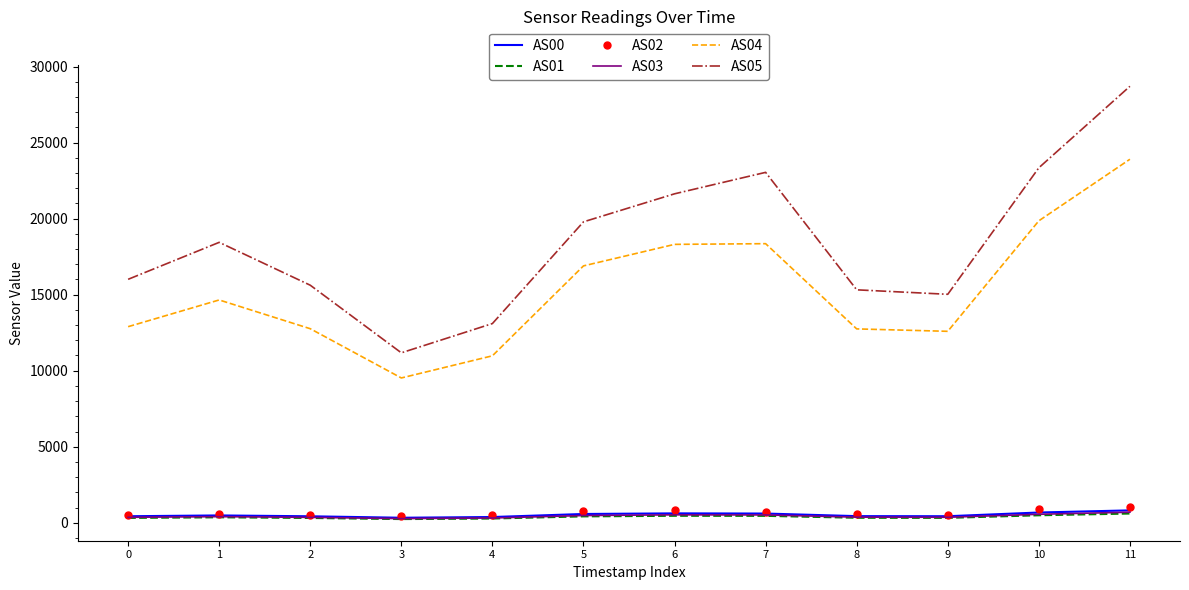

What is the average value of the AS05 series?

18433